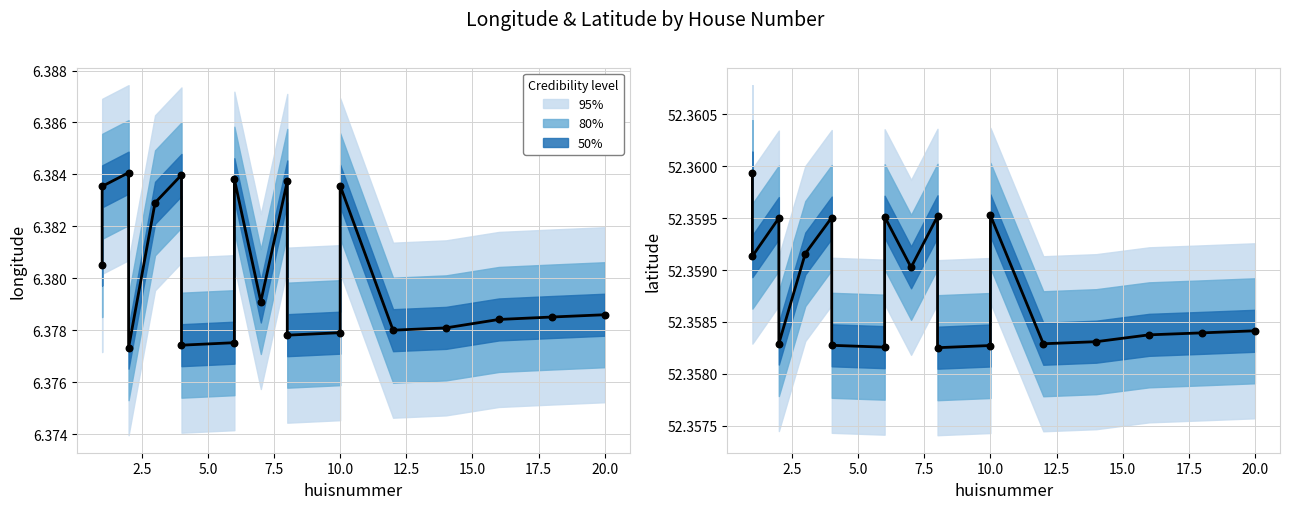

At which category is the sum across all series the highest?

2